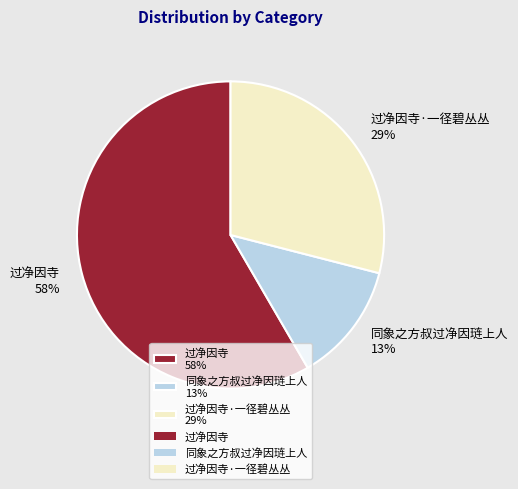

Do 同象之方叔过净因琏上人 13% and 过净因寺·一径碧丛丛 29% together represent more than half of the pie?

No